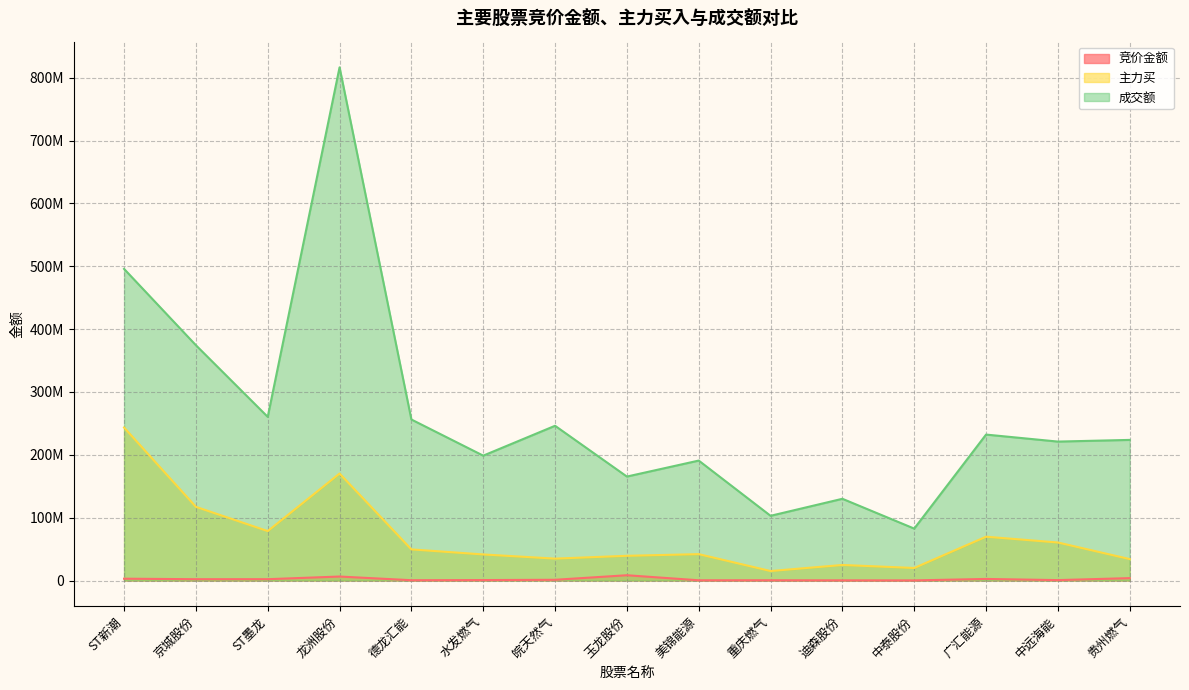

How many lines are shown in the chart?

3